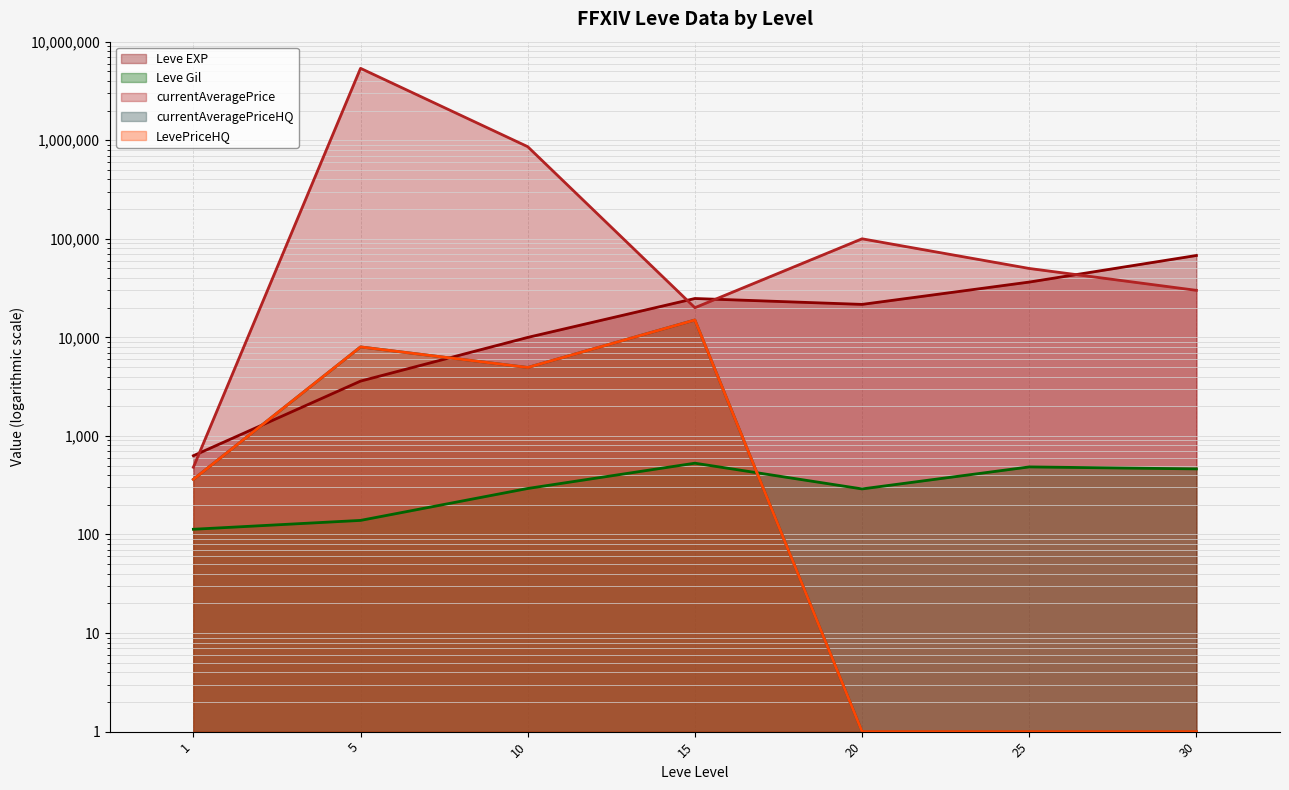

Which series has the largest total across all categories?

currentAveragePrice